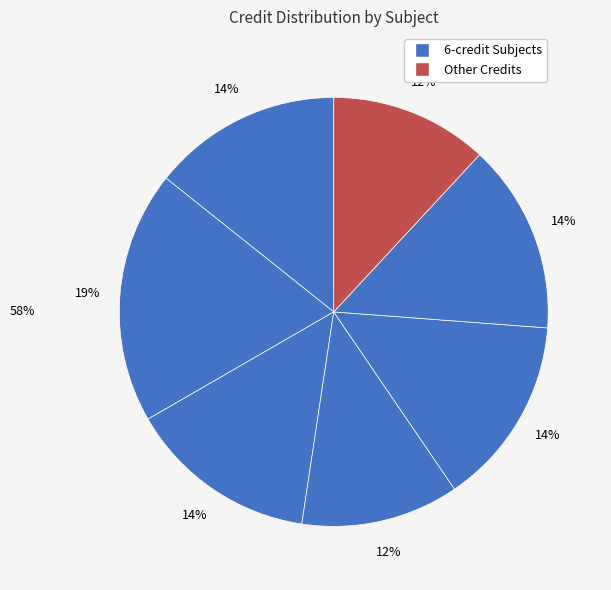

Count the number of slices in the pie.

7